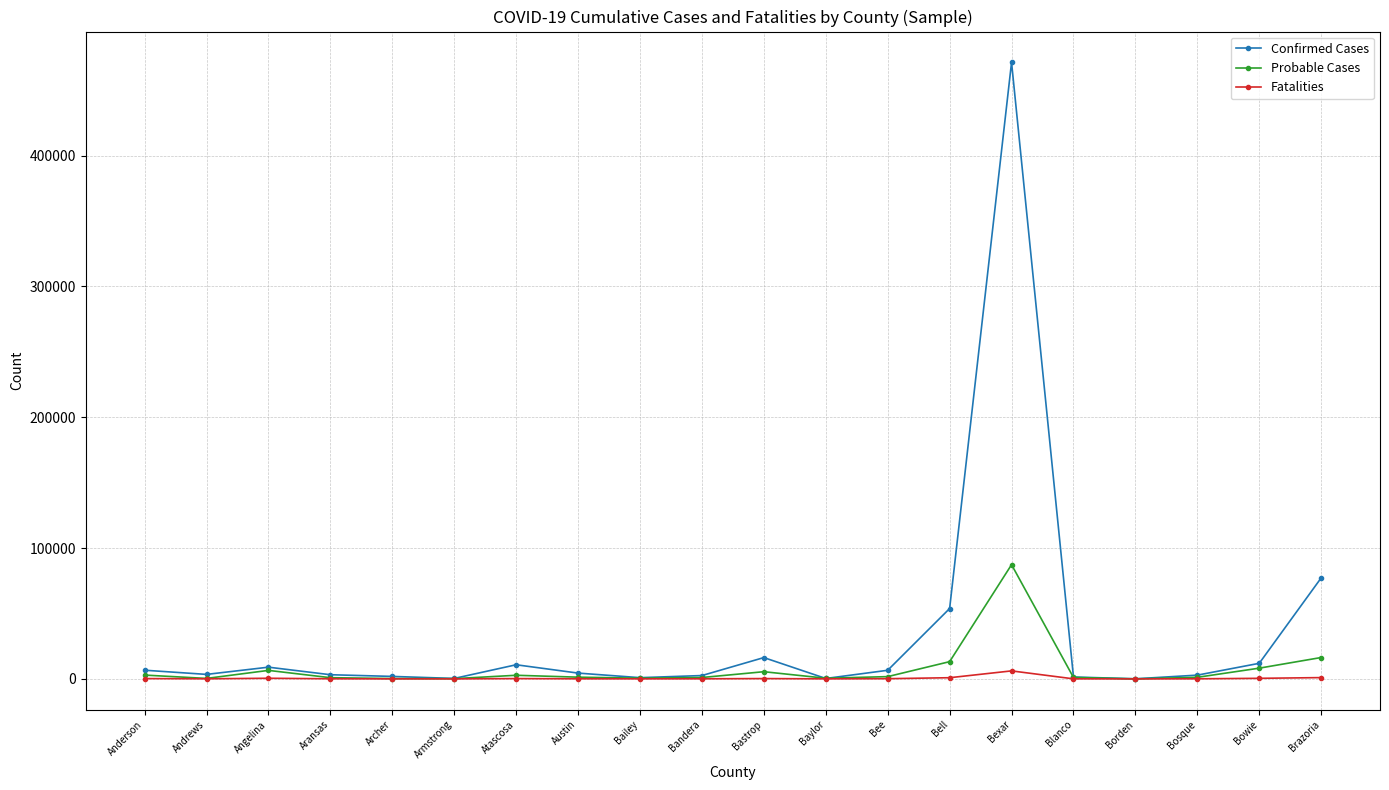

Rank the series by their maximum value, from highest to lowest.

Confirmed Cases, Probable Cases, Fatalities